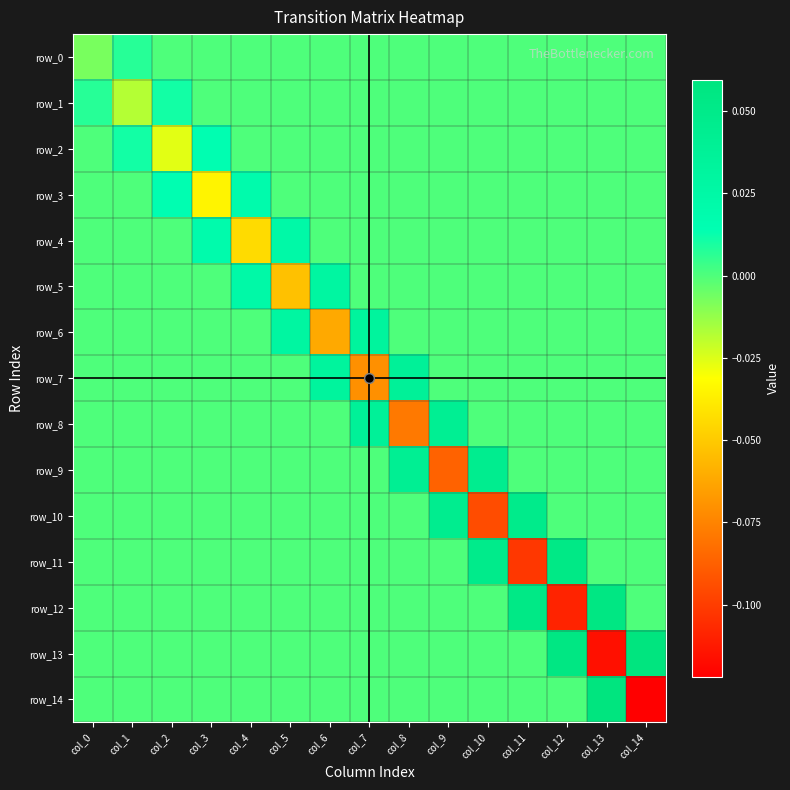

What is the greatest value displayed?

0.1